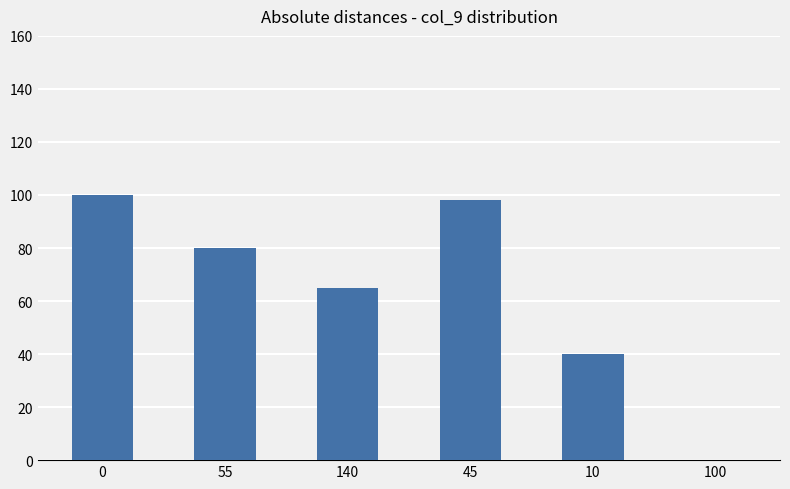

What is the sum of all values?

383